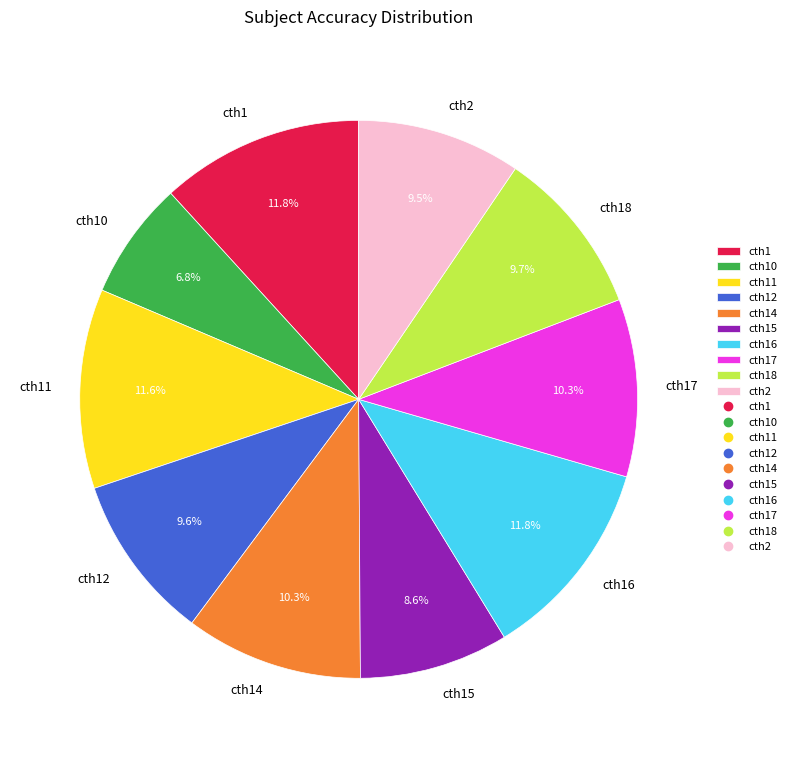

What is the smallest slice in the pie chart?

cth10